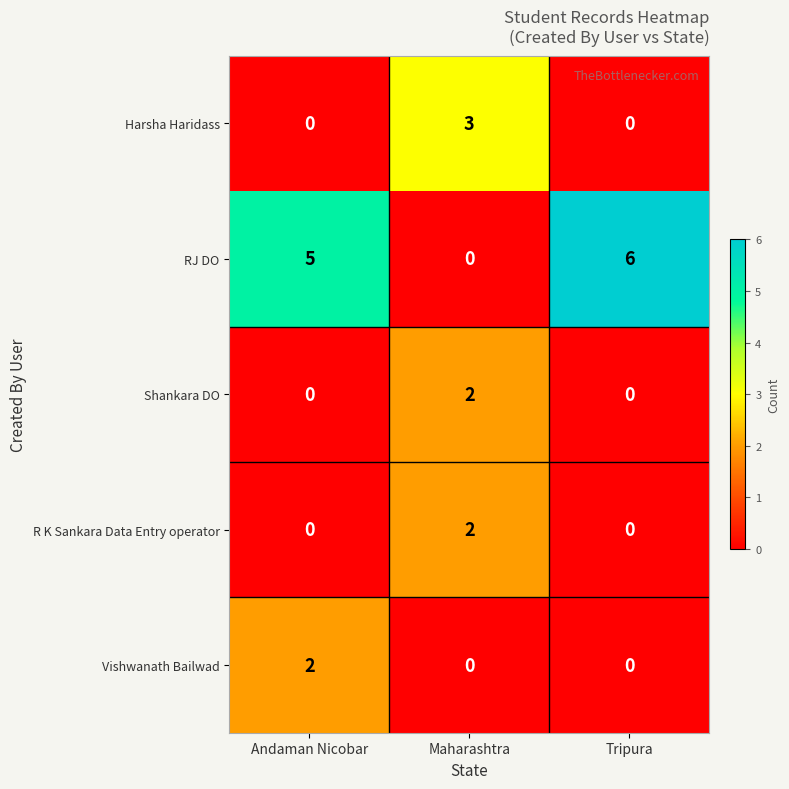

What is the maximum value for Harsha Haridass?

3